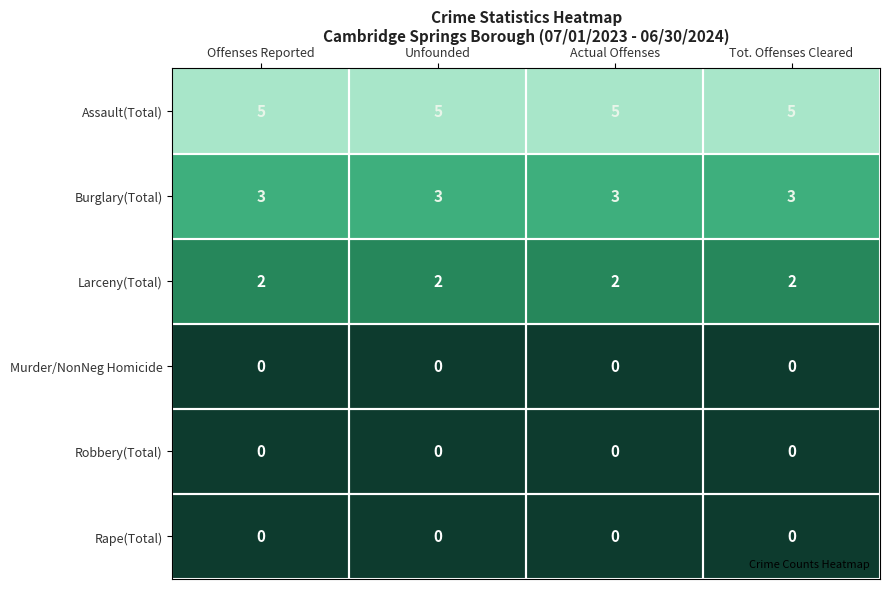

What is the difference between the highest and lowest values at Actual Offenses?

5